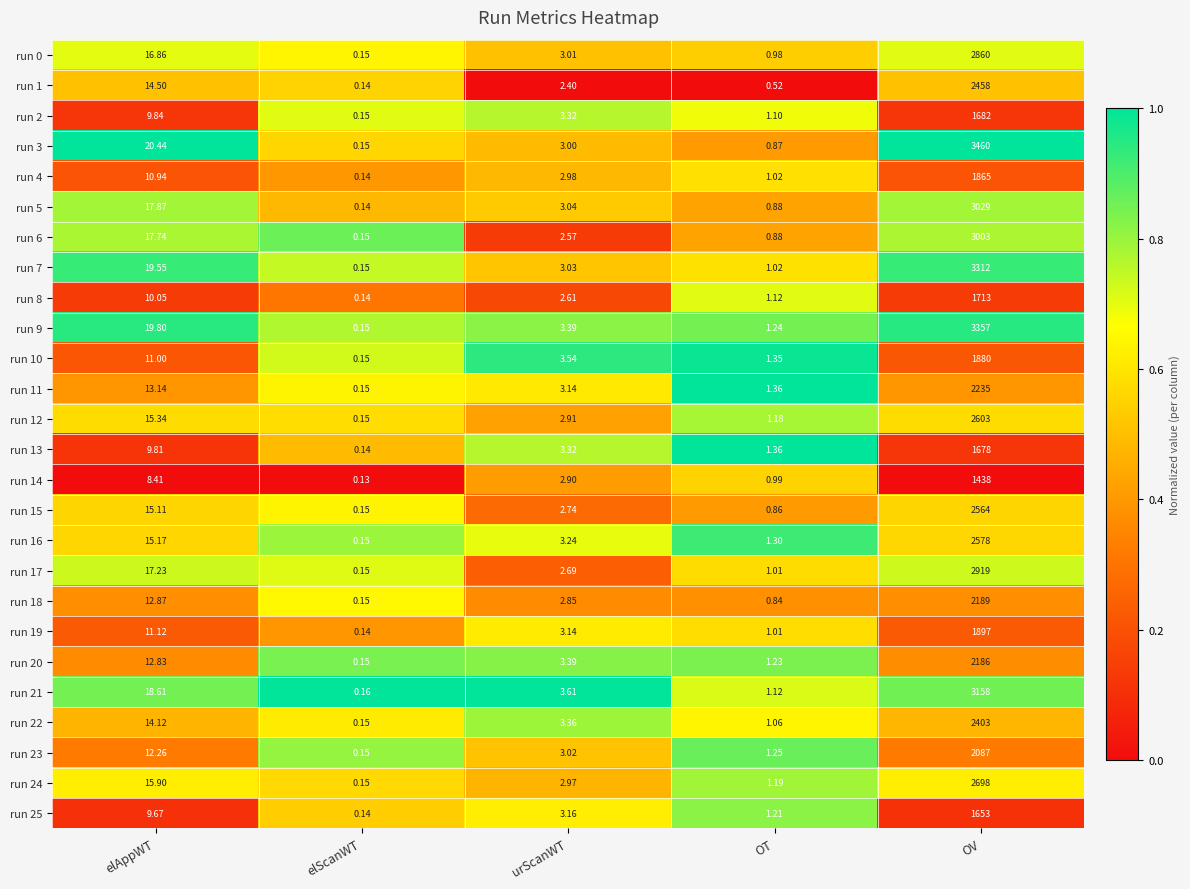

What is the total value across all series at elAppWT?

370.2